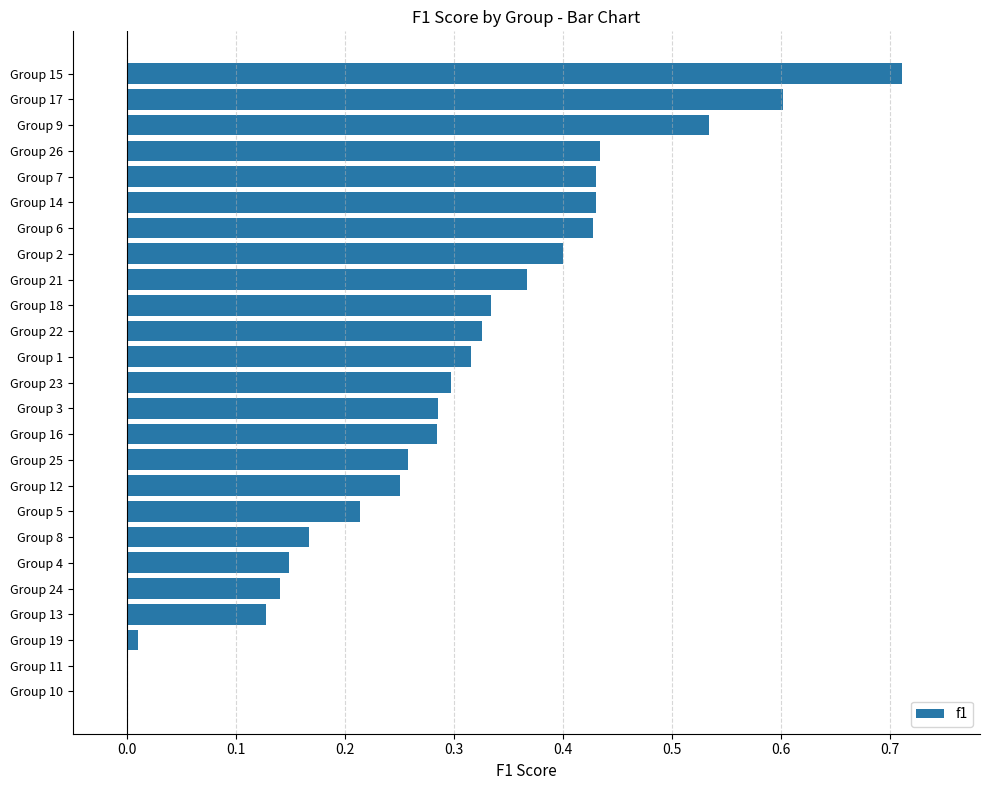

At which category does the chart reach its peak across all series?

Group 15